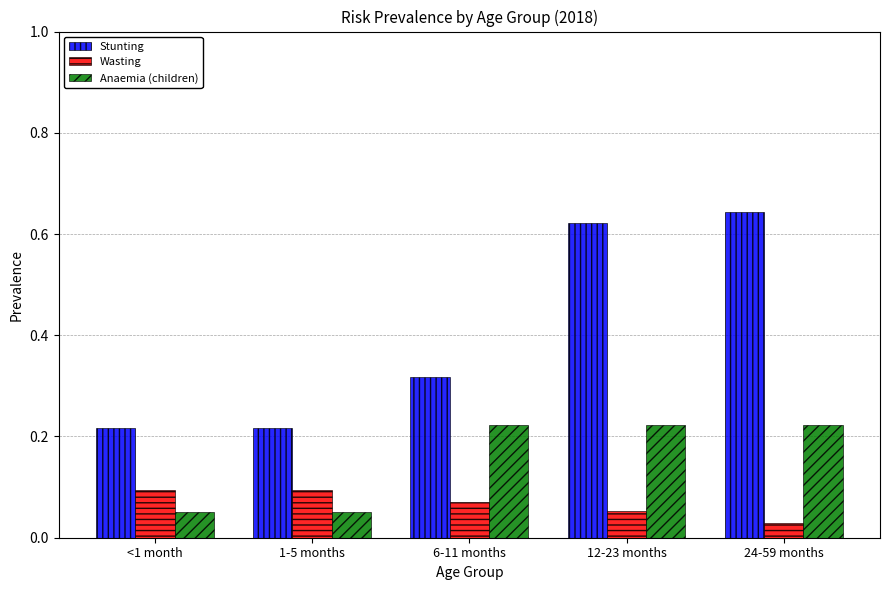

What is the sum of all Stunting values?

2.0